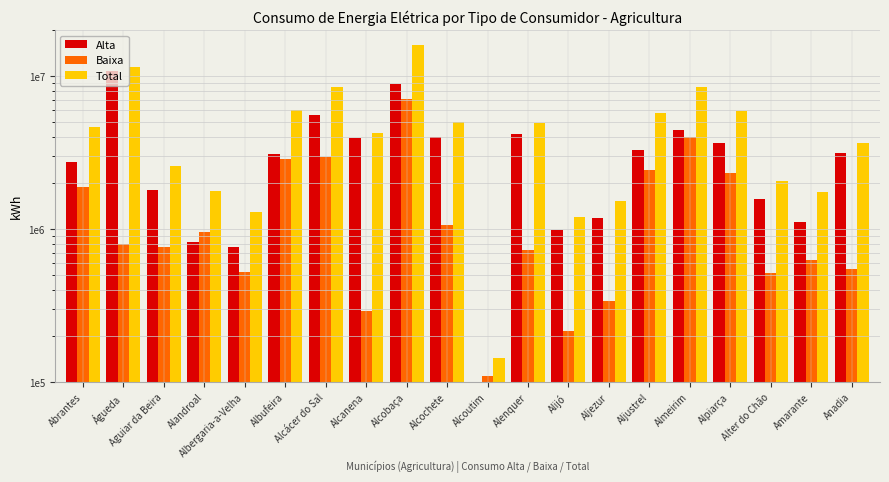

What is the difference between the highest and lowest values at Alter do Chão?

1563715